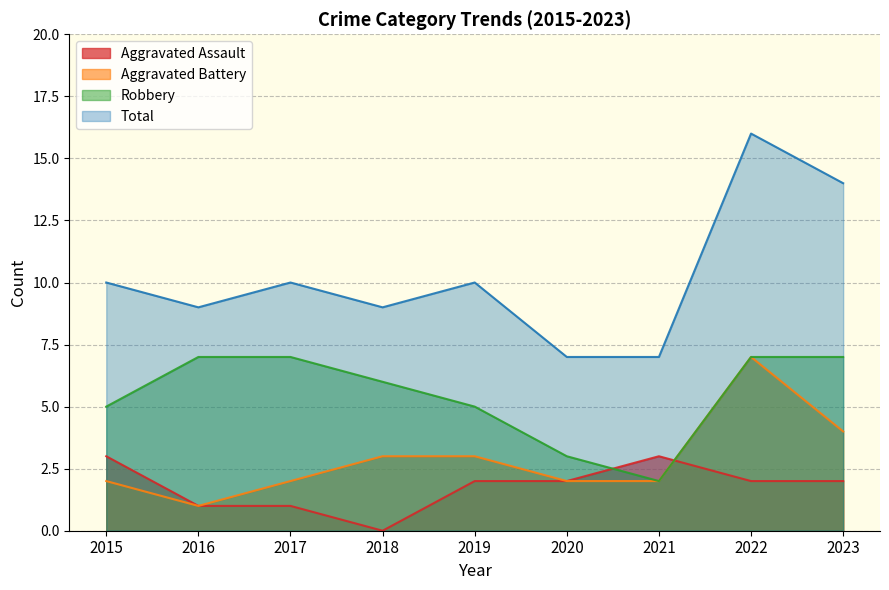

Does the chart have visible grid lines?

Yes